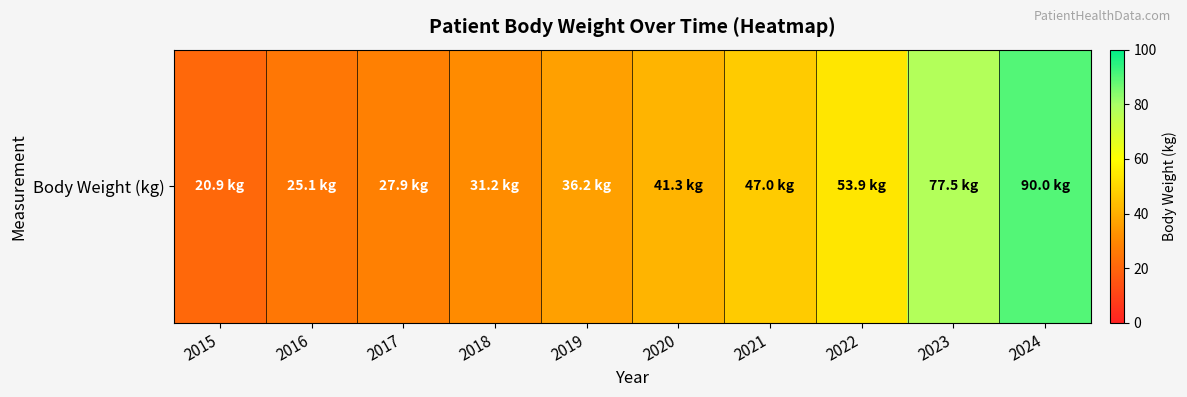

How many data points are above 41?

5